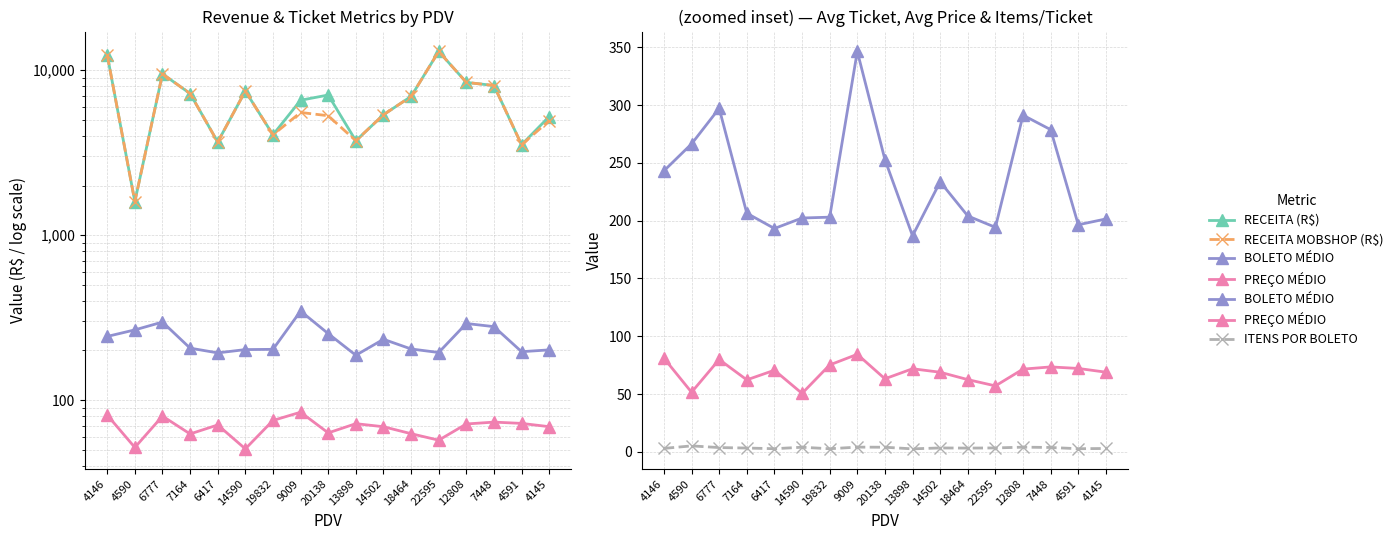

Which series has the widest spread of values?

RECEITA (R$)